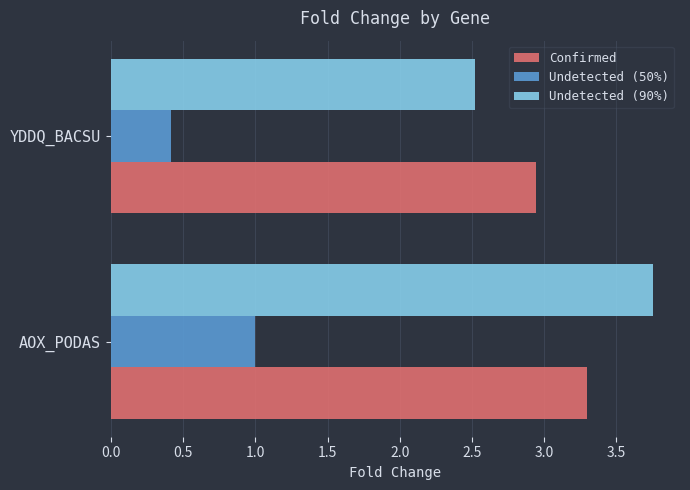

Which series changed the most between AOX_PODAS and YDDQ_BACSU?

Undetected (90%)